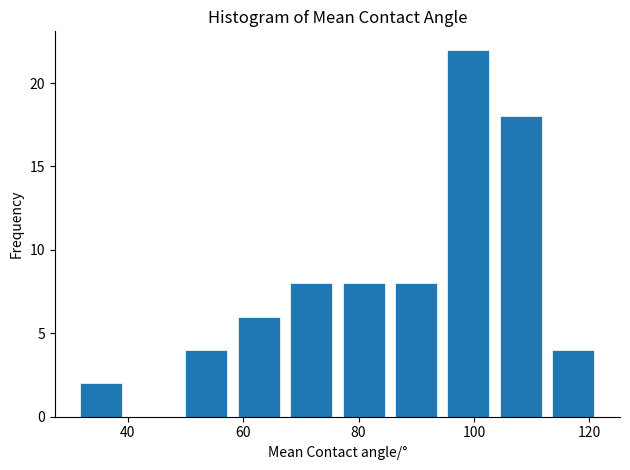

Over which range of the x-axis is the bar tallest?

94 to 104